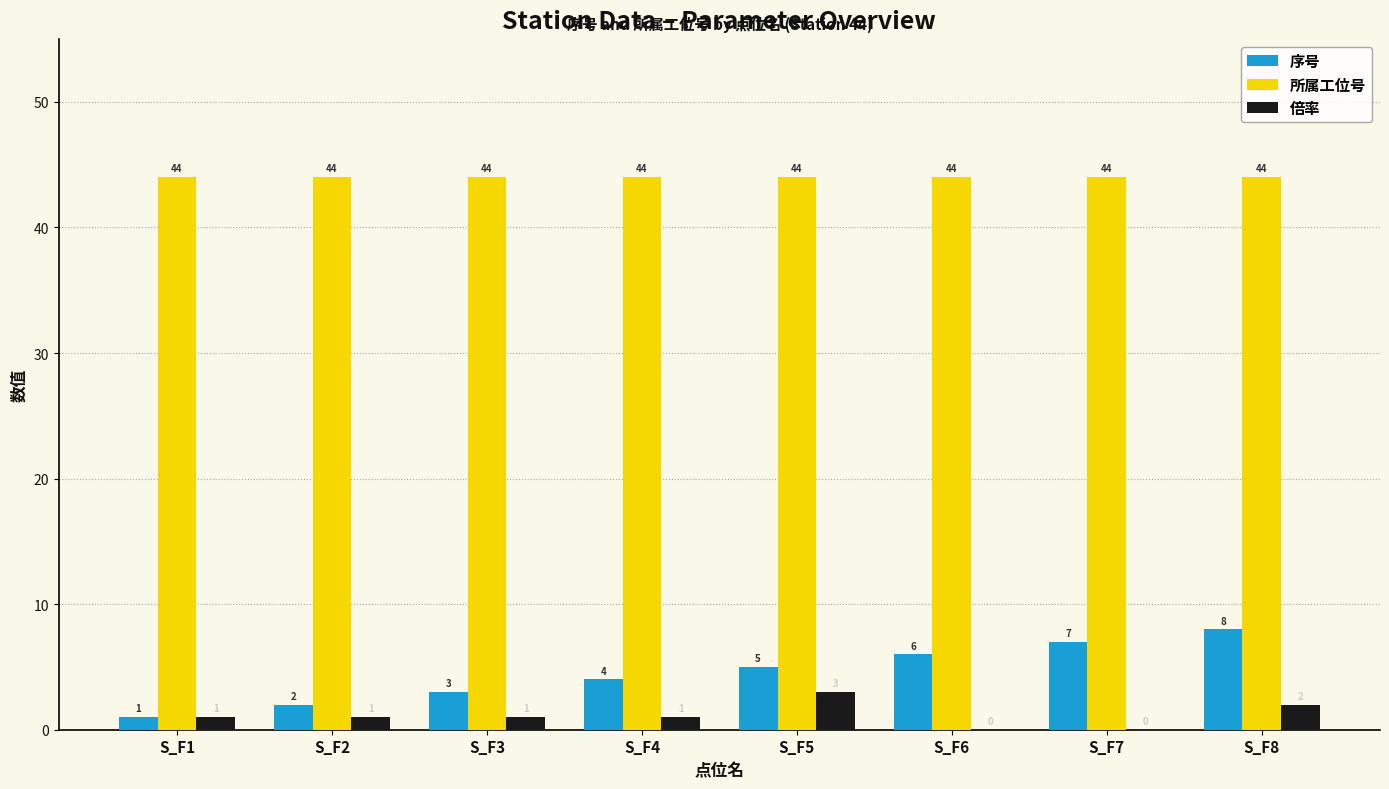

Which series has the largest total across all categories?

所属工位号